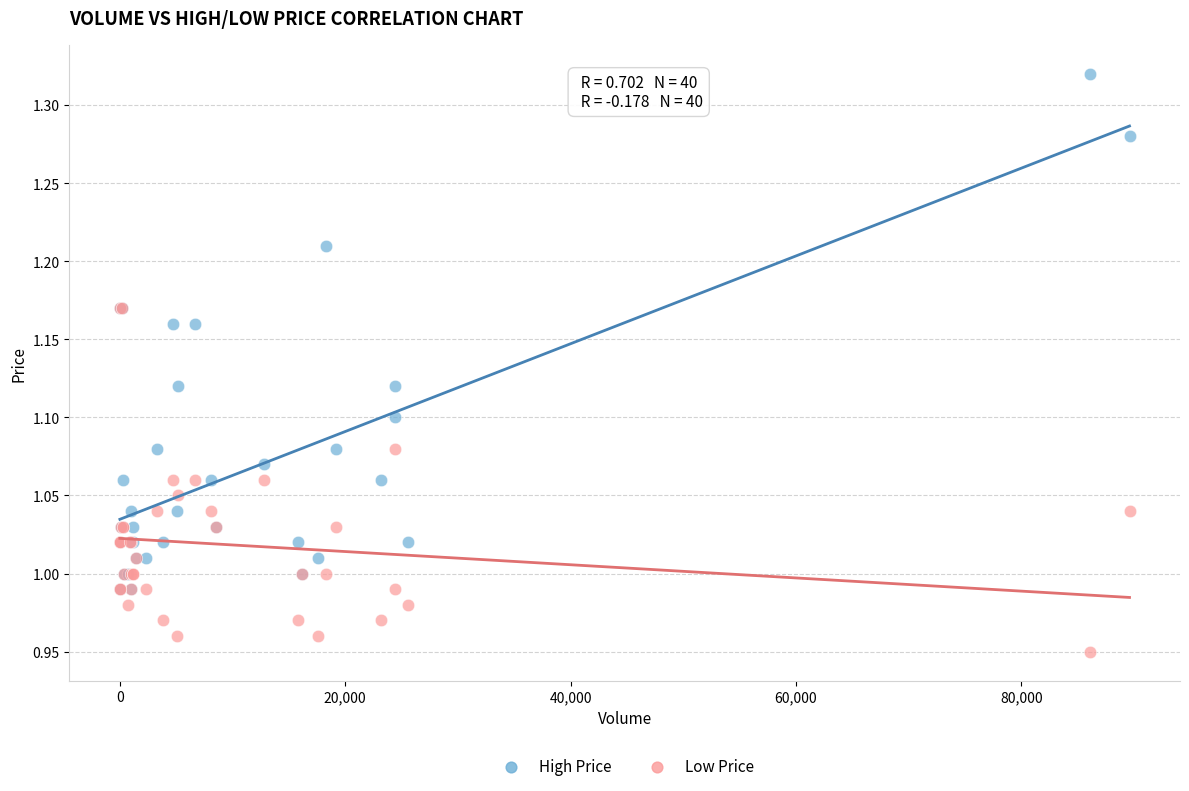

What are all the series names shown in the legend?

High Price, Low Price